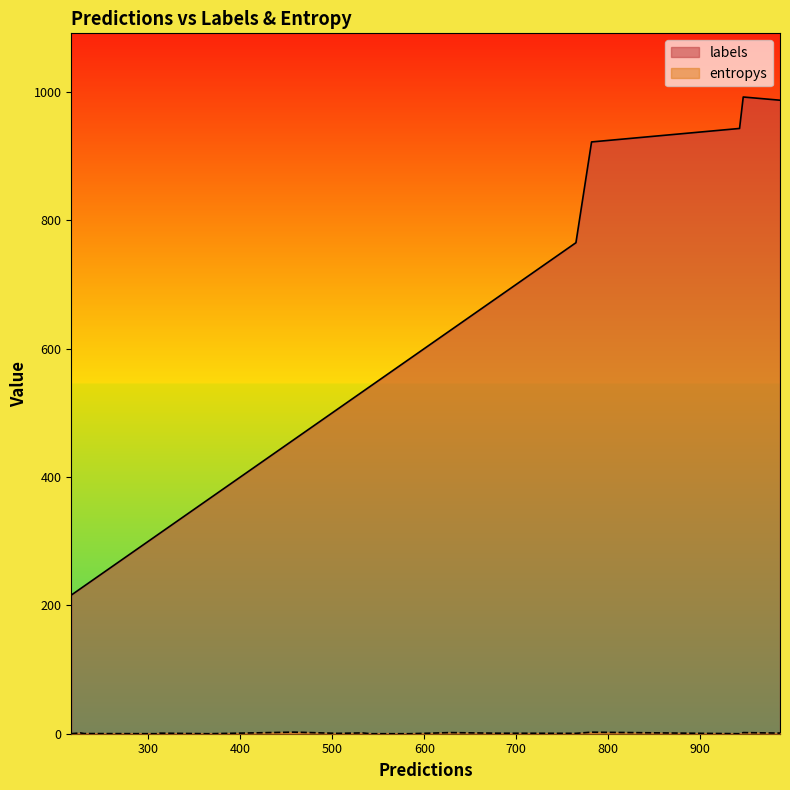

What is the difference between the entropys values at 6 and 9?

0.6